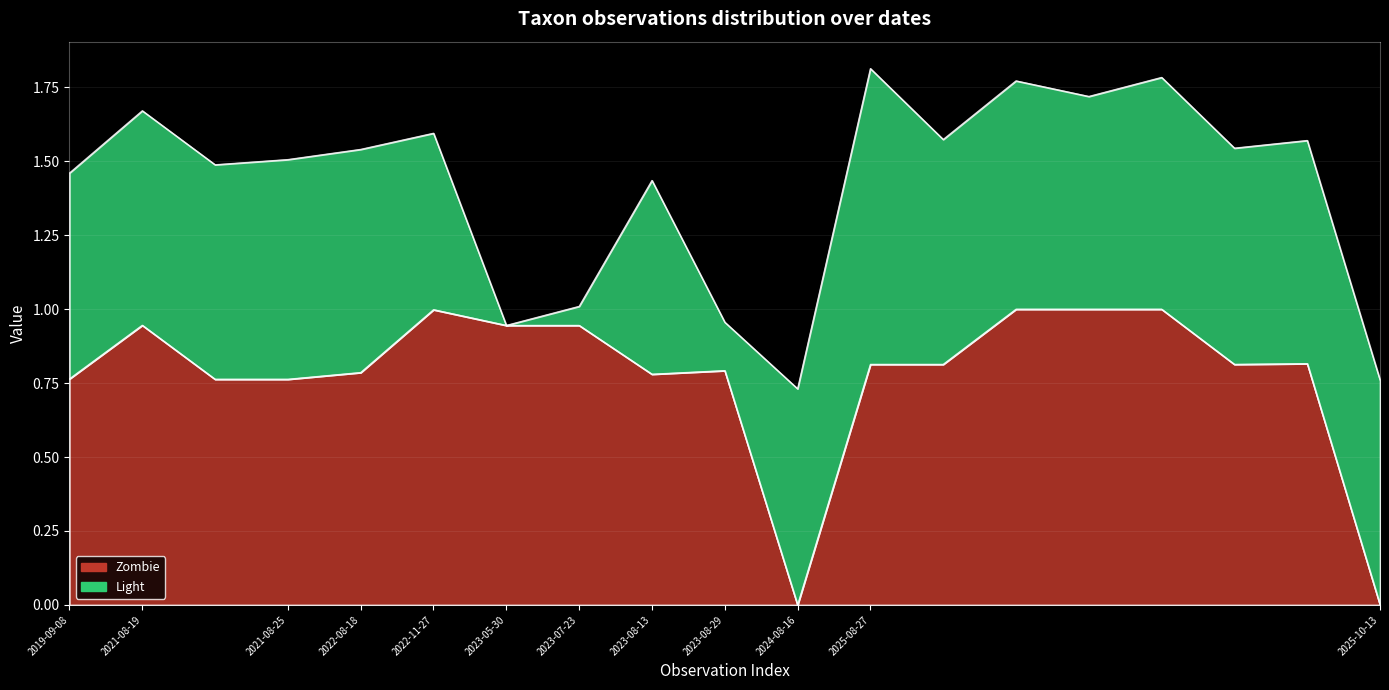

What is the label of the 19th point from the left?

2025-10-13